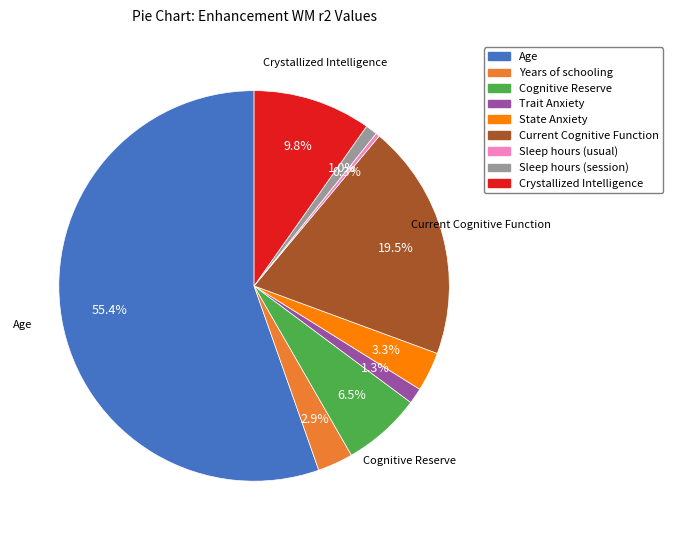

To the nearest percent, what percentage of the pie is Trait Anxiety?

1%